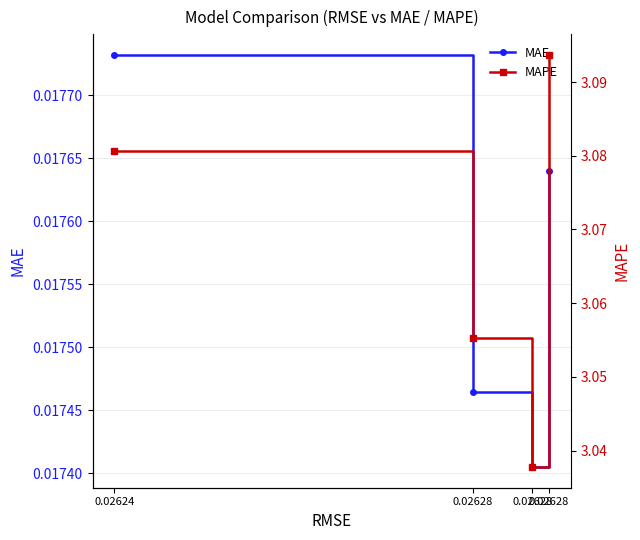

Which category has the highest value in the MAE series?

0.02624